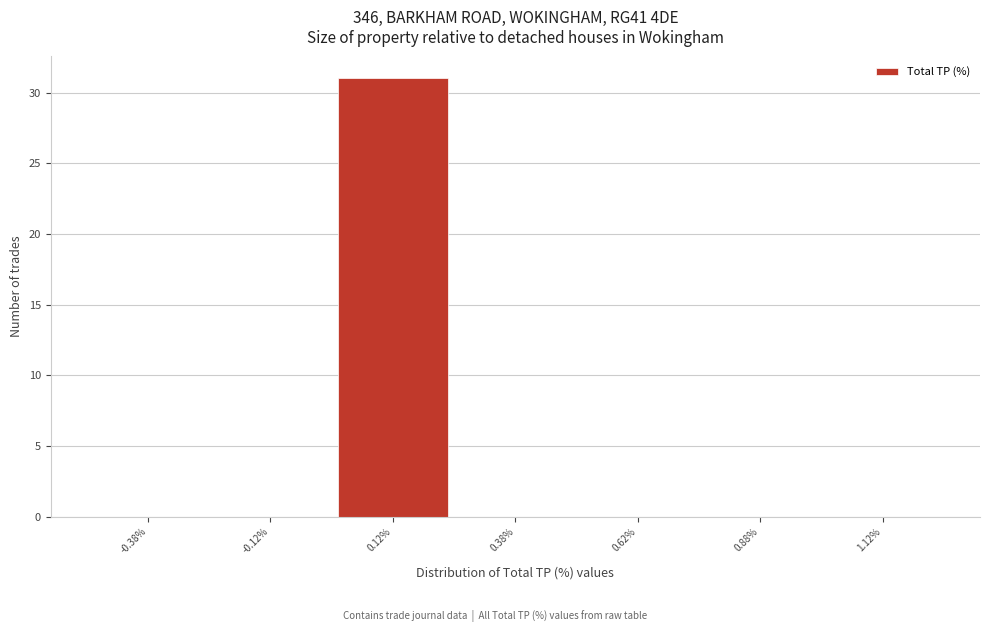

How tall is the bar that spans 0.00 to 0.25 on the x-axis? The values are not printed on the chart, so give them approximately, as read against the axis.

31